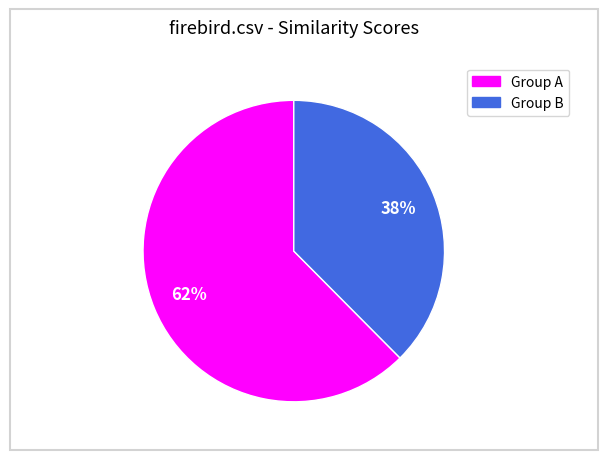

Count the number of slices in the pie.

2